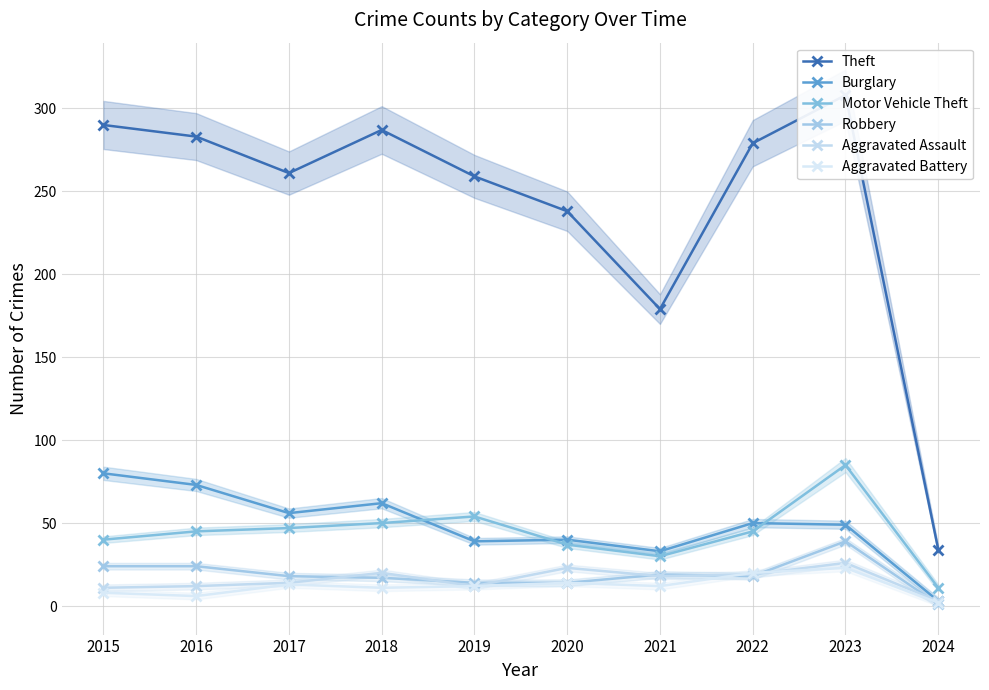

The value of Burglary at 2015 is 80. True or false?

True